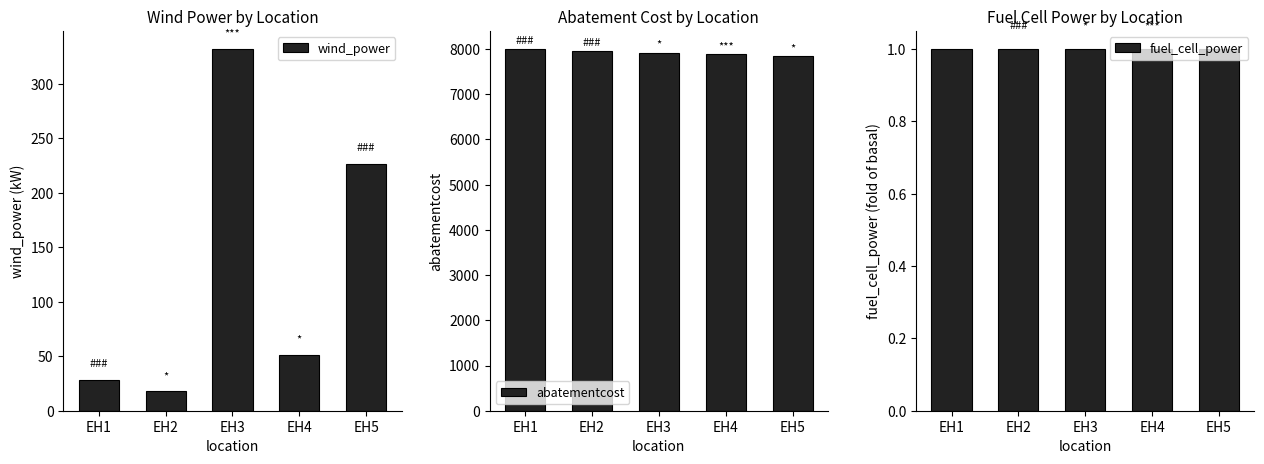

What is the difference between the wind_power values at EH3 and EH5?

105.3